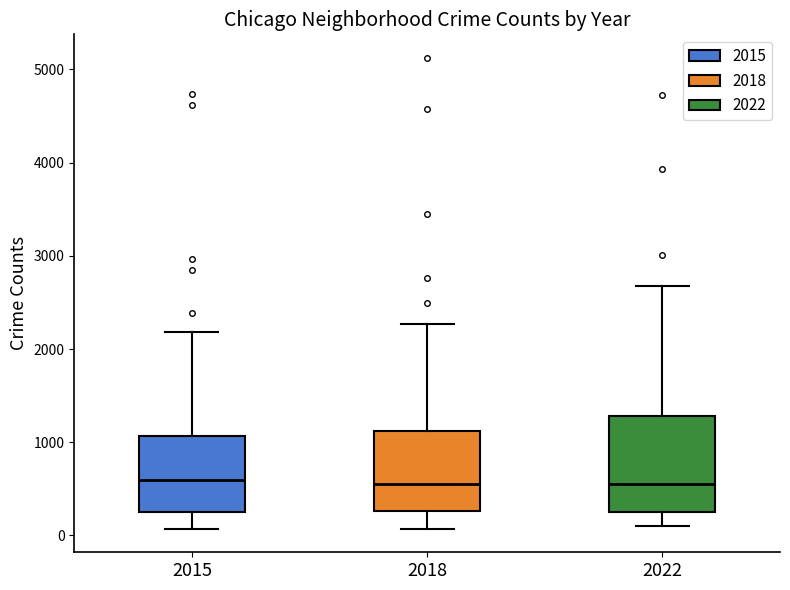

Comparing the boxes themselves (not the whiskers), which one is the tallest?

2022